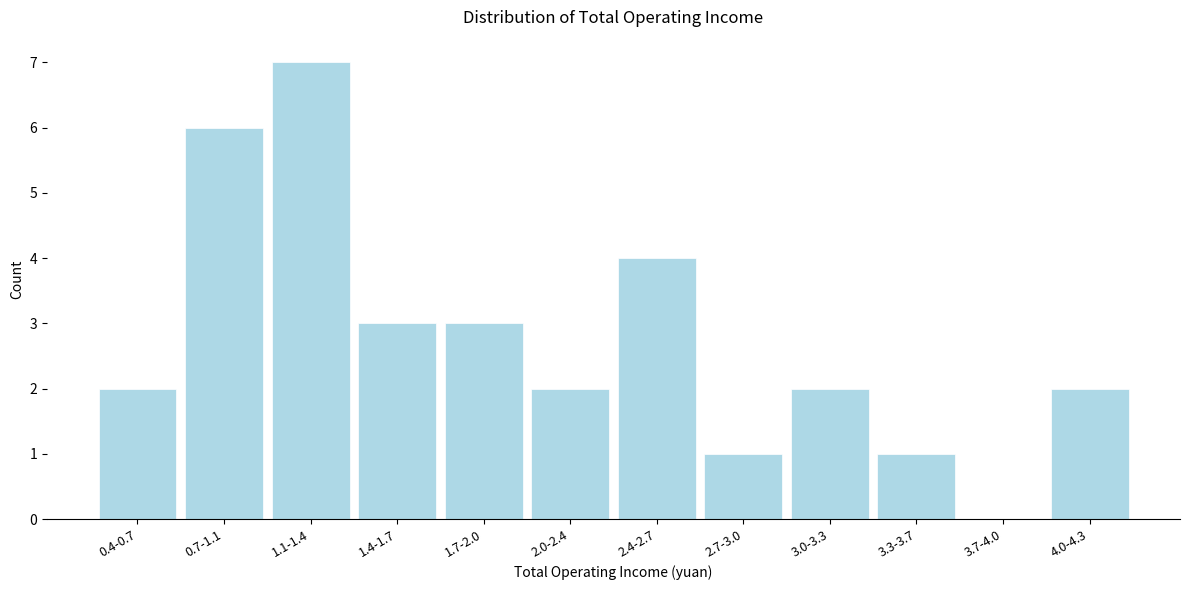

Reading left to right, extract all data points from this chart.

0.4-0.7=2	0.7-1.1=6	1.1-1.4=7	1.4-1.7=3	1.7-2.0=3	2.0-2.4=2	2.4-2.7=4	2.7-3.0=1	3.0-3.3=2	3.3-3.7=1	3.7-4.0=0	4.0-4.3=2